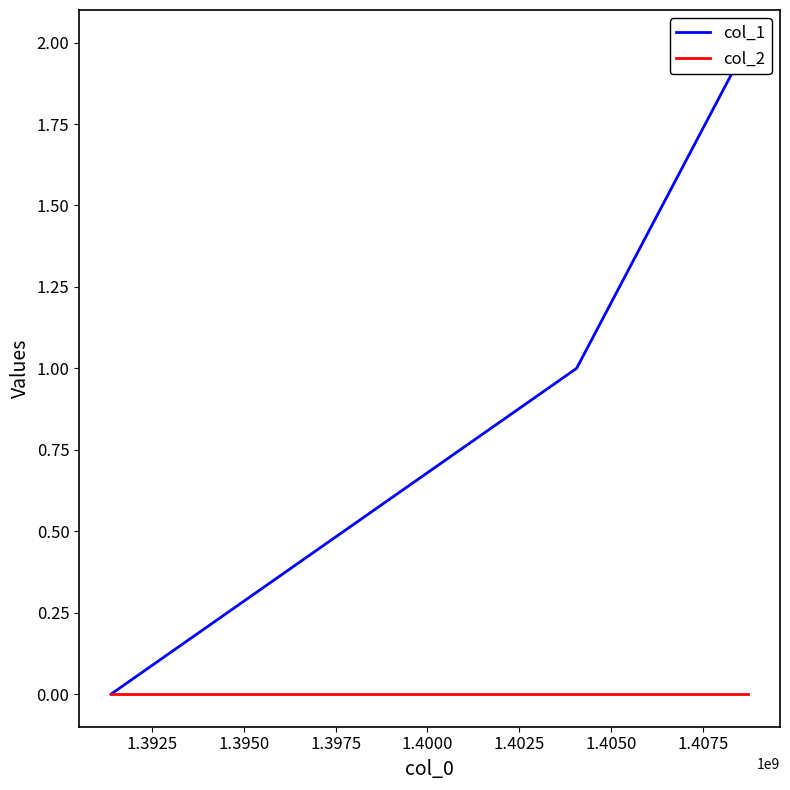

What is the maximum value for col_1?

2